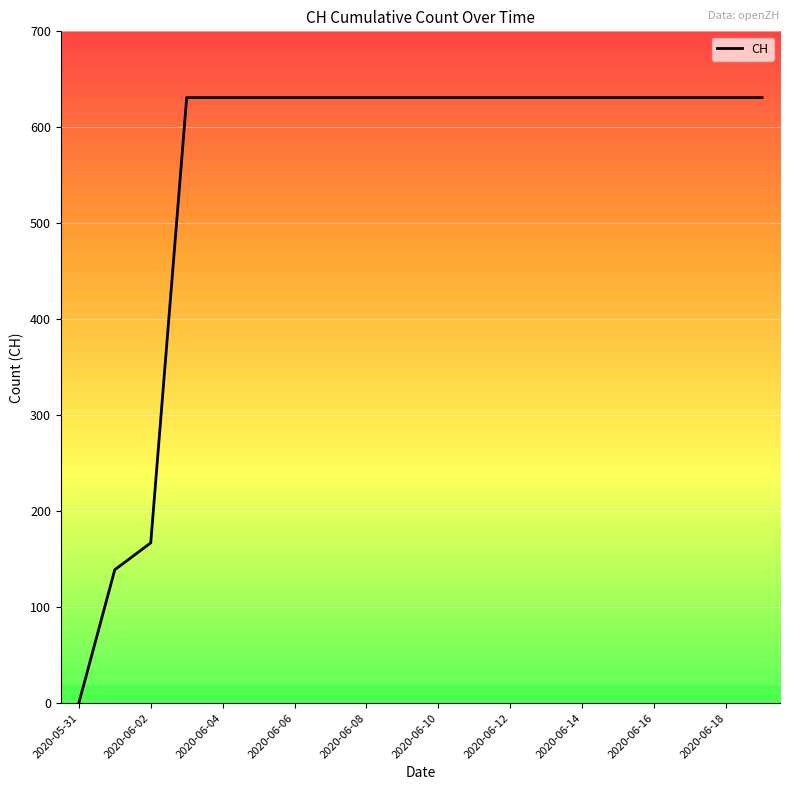

What is the difference between the maximum and minimum values?

631